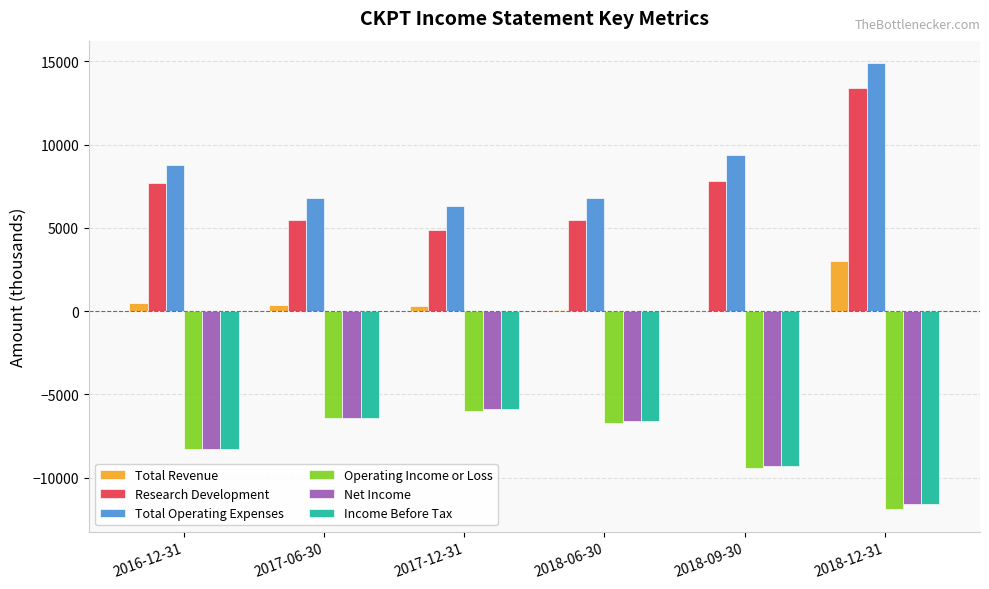

Does the chart contain stacked bars?

No